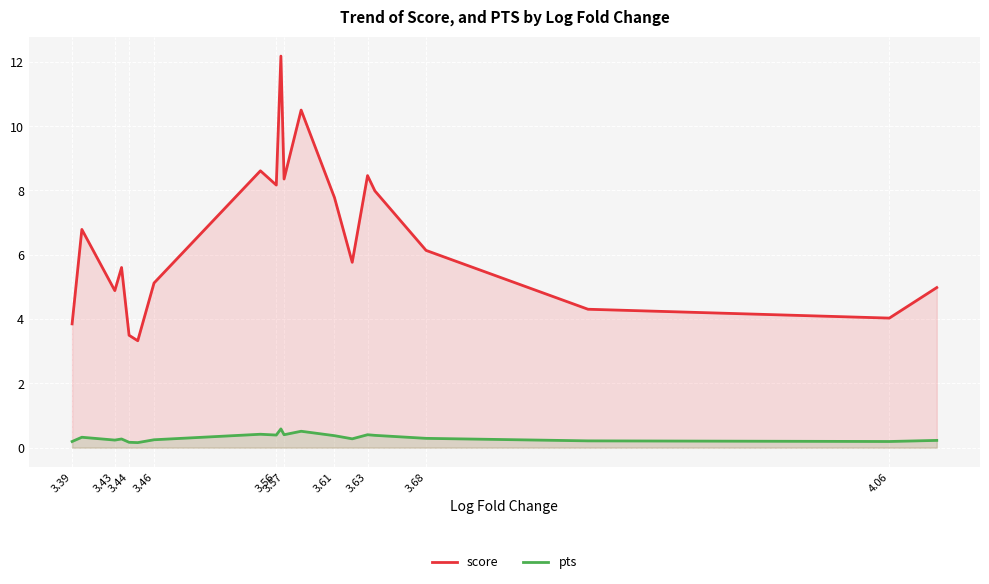

What is the highest value of the pts series?

0.6